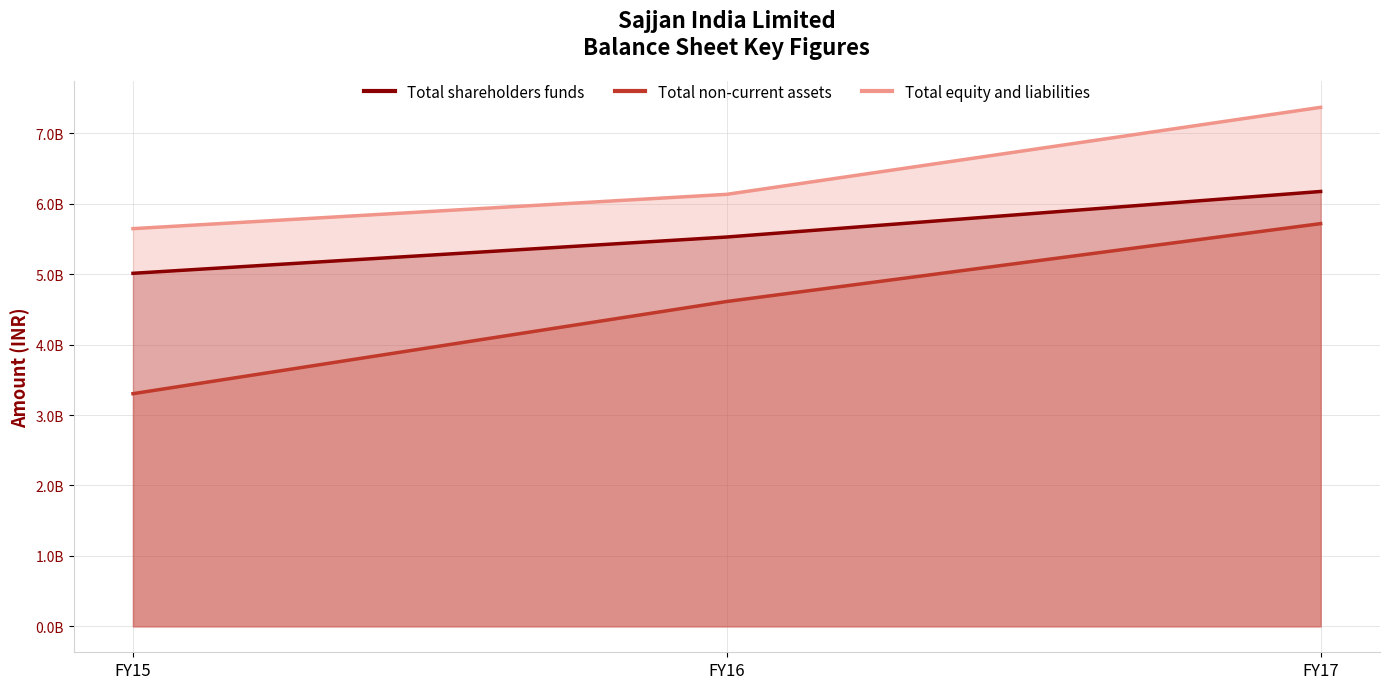

What is the approximate value of Total shareholders funds at FY16, to the nearest 50?

5526841300